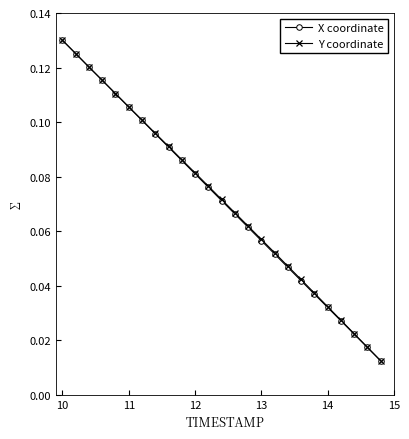

Which series has the widest spread of values?

X coordinate